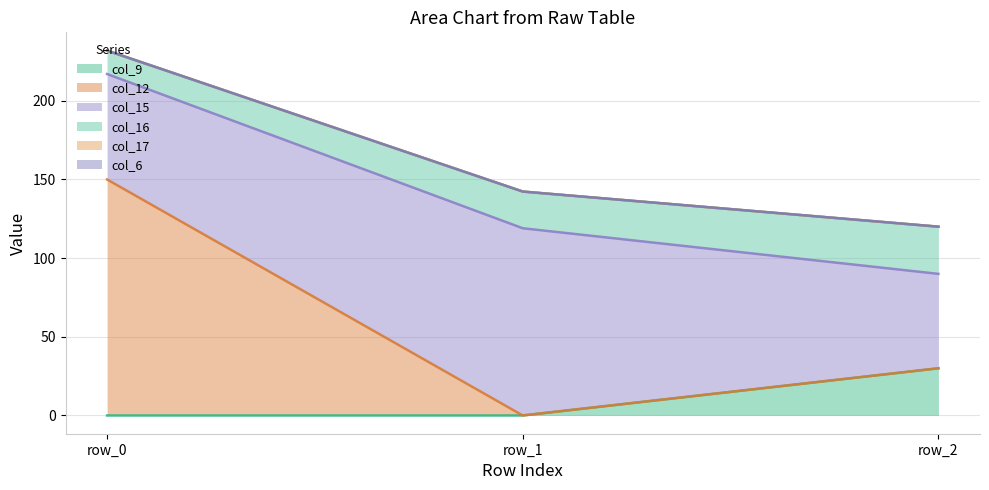

Does the chart have visible grid lines?

Yes